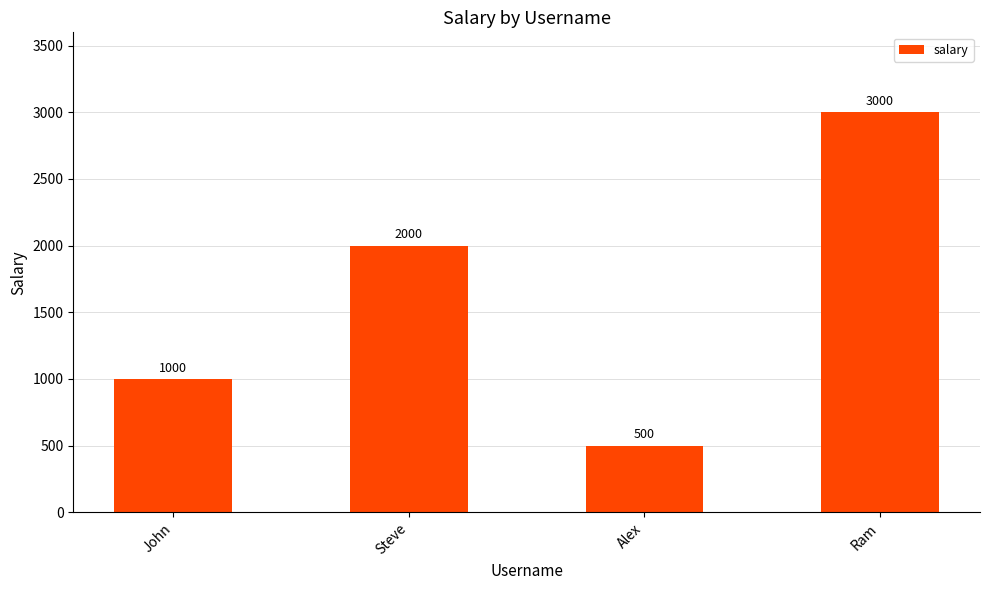

At which category does the chart reach its peak across all series?

Ram